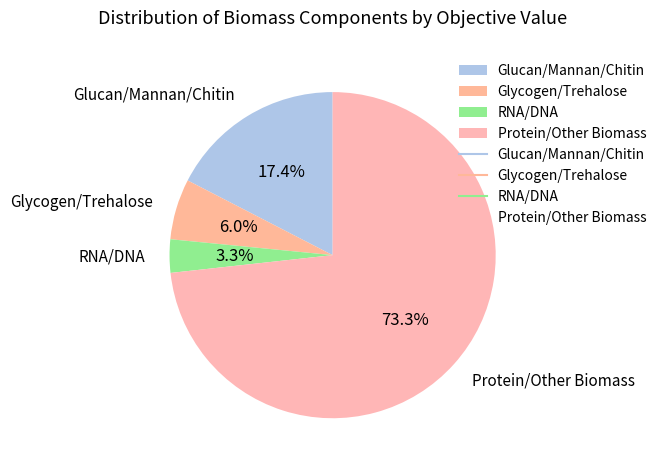

What portion of the pie excludes Protein/Other Biomass?

26.7%